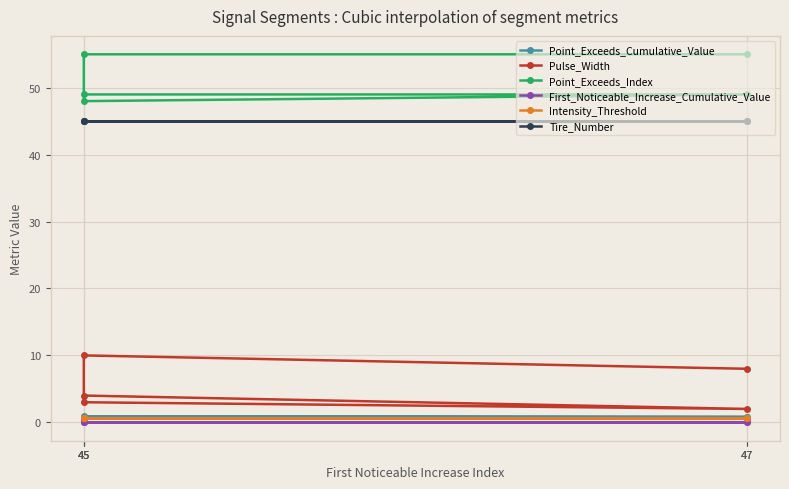

Which category has the highest value in the Point_Exceeds_Index series?

45